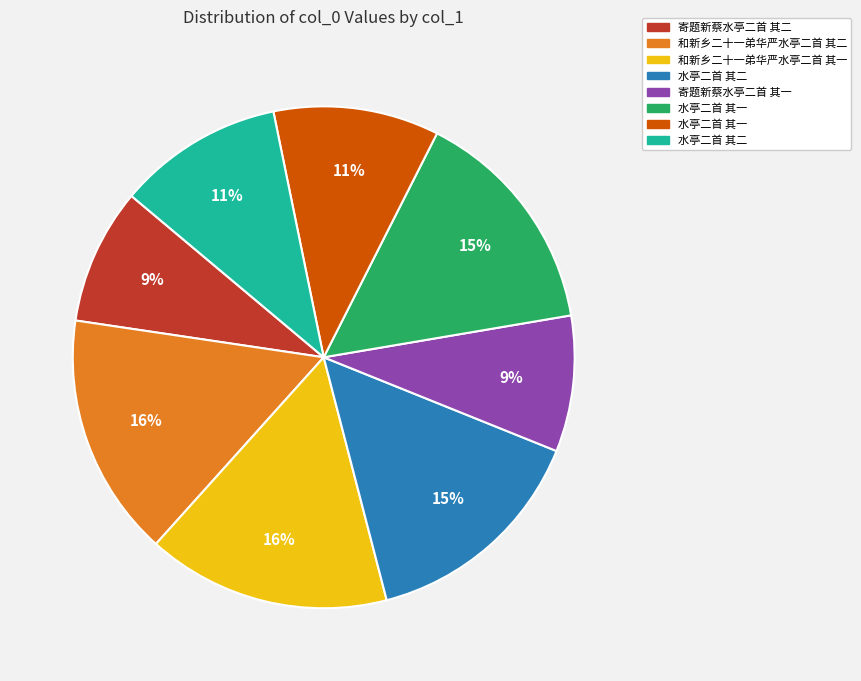

To the nearest percent, what is the average slice percentage?

12%